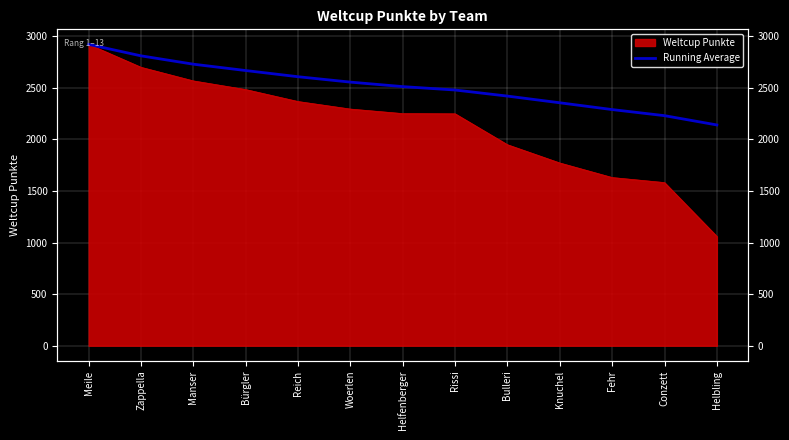

True or false: the data shows 2420.7 at Bulleri.

True